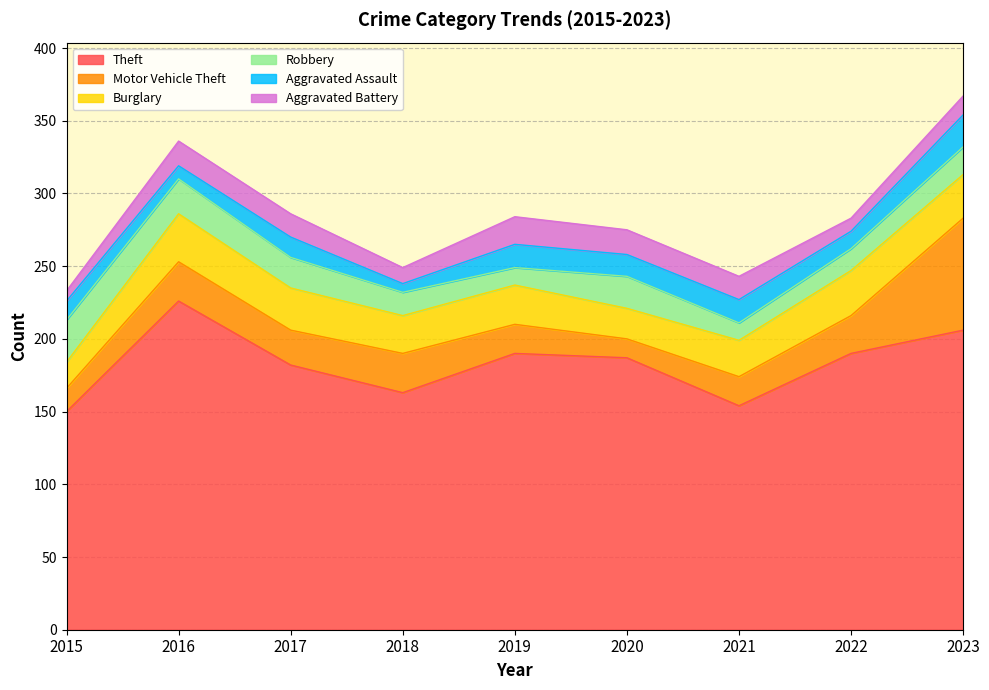

Does the chart have visible grid lines?

Yes